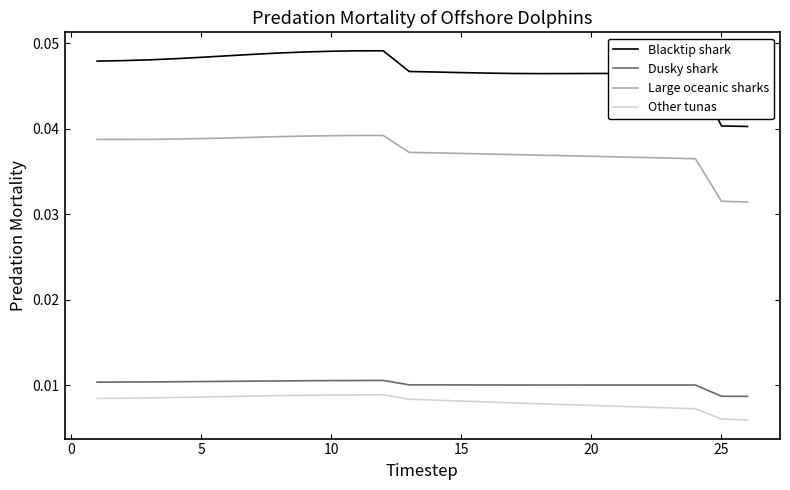

List the series in order of their peak value, lowest first.

Other tunas, Dusky shark, Large oceanic sharks, Blacktip shark